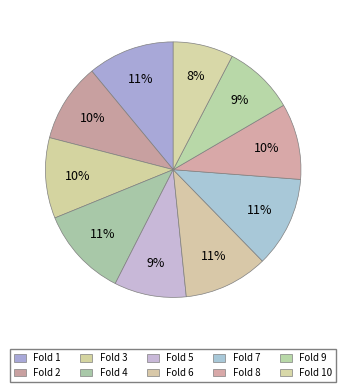

True or false: Fold 7 accounts for 4% of the total.

False